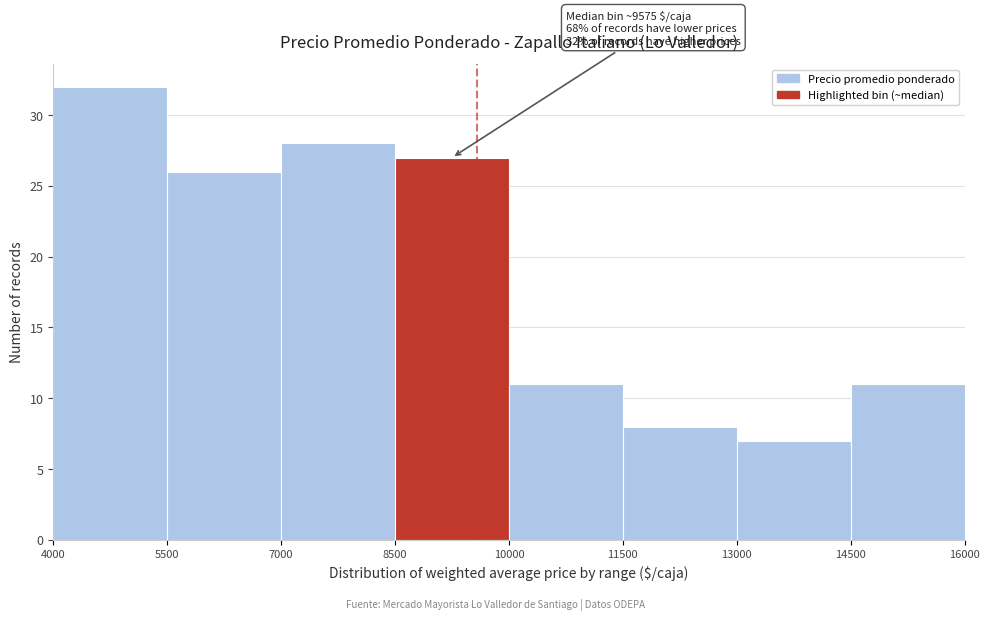

Over which range of the x-axis is the bar tallest?

4000 to 5500